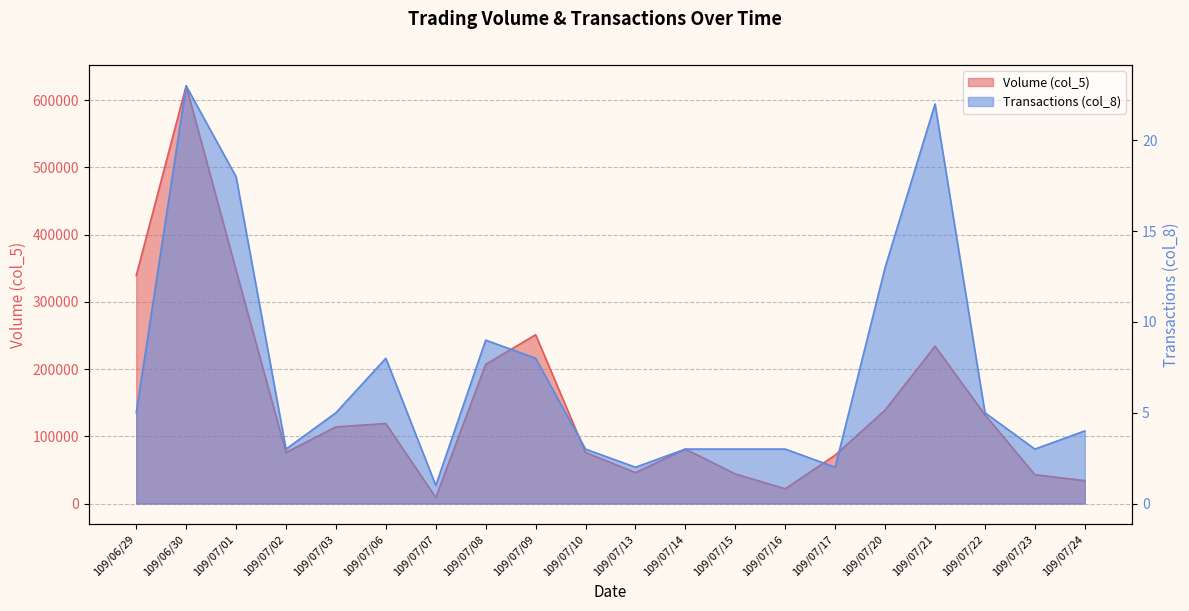

Which series has the largest range (max minus min)?

Volume (col_5)